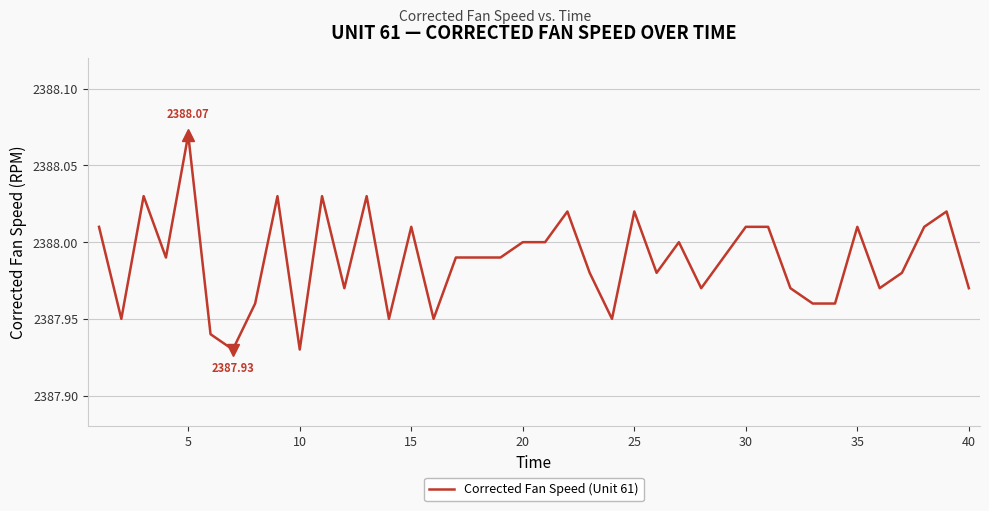

How many lines are shown in the chart?

1